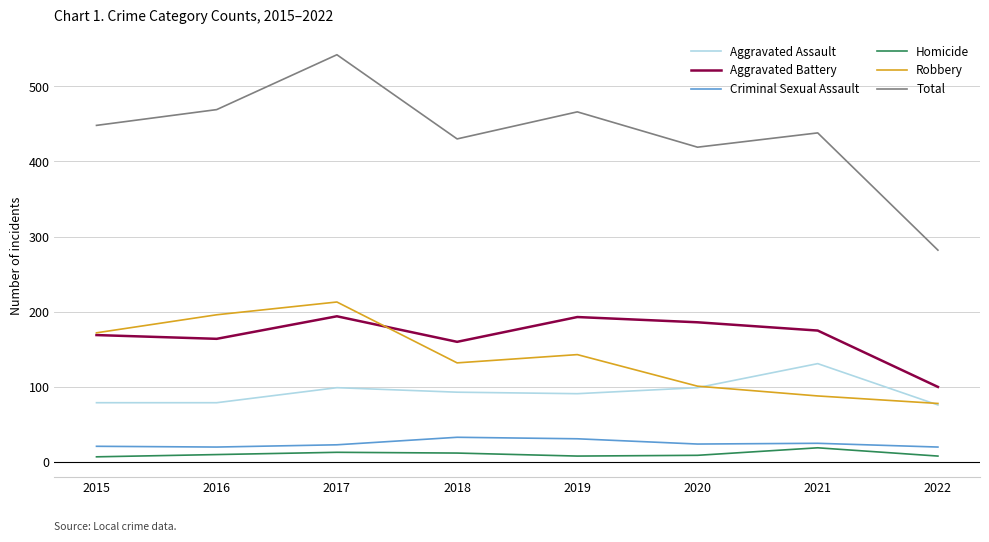

Which series has the widest spread of values?

Total